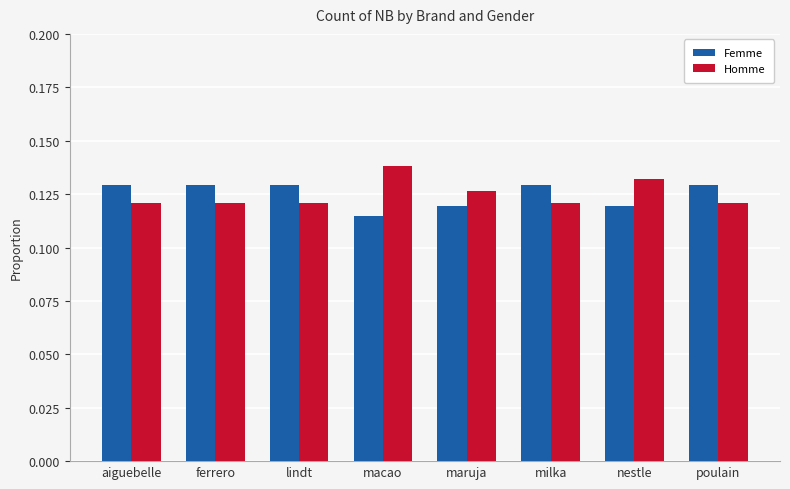

Are the bars horizontal?

No